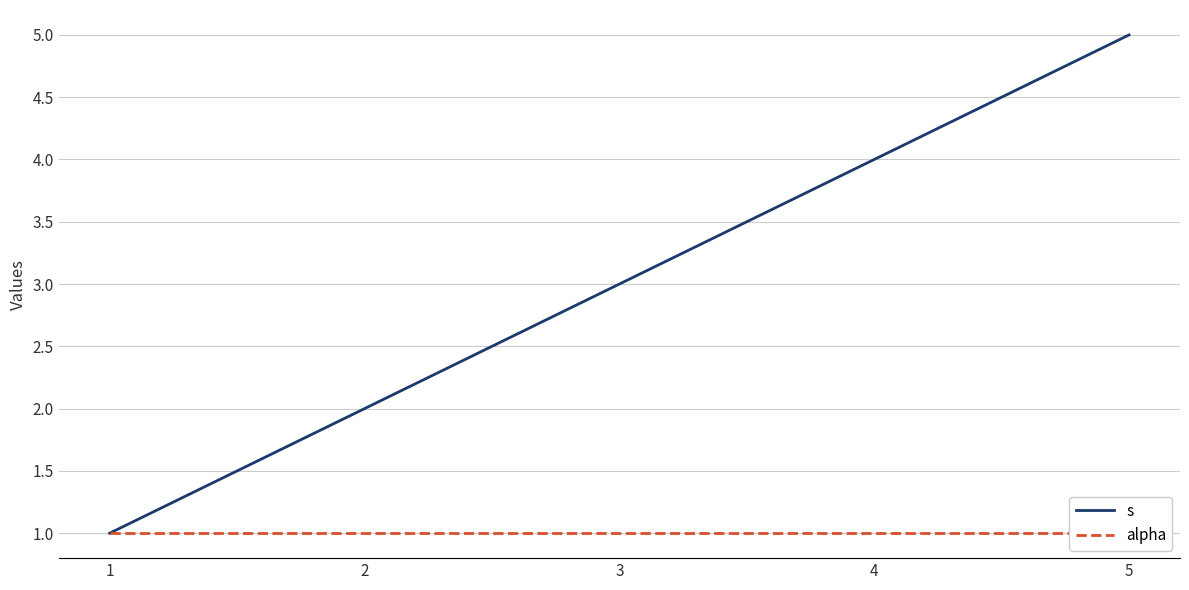

Does the chart display data point markers on the line(s)?

No